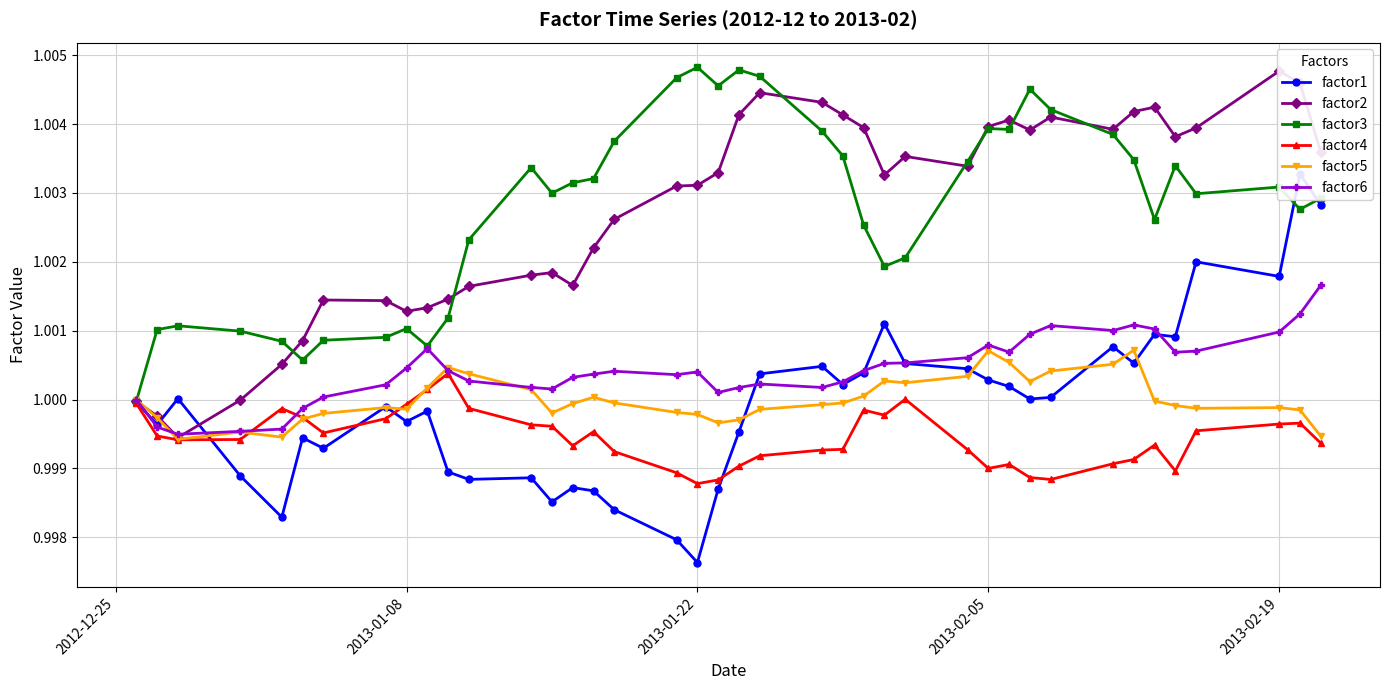

True or false: factor6 has more than 2 interior local peaks.

True